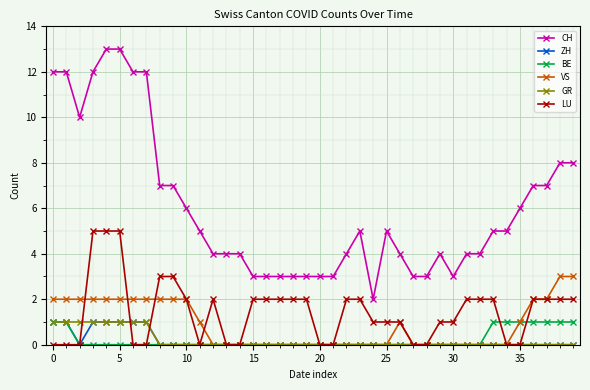

What is the difference between the second highest and second lowest values in the VS series?

3